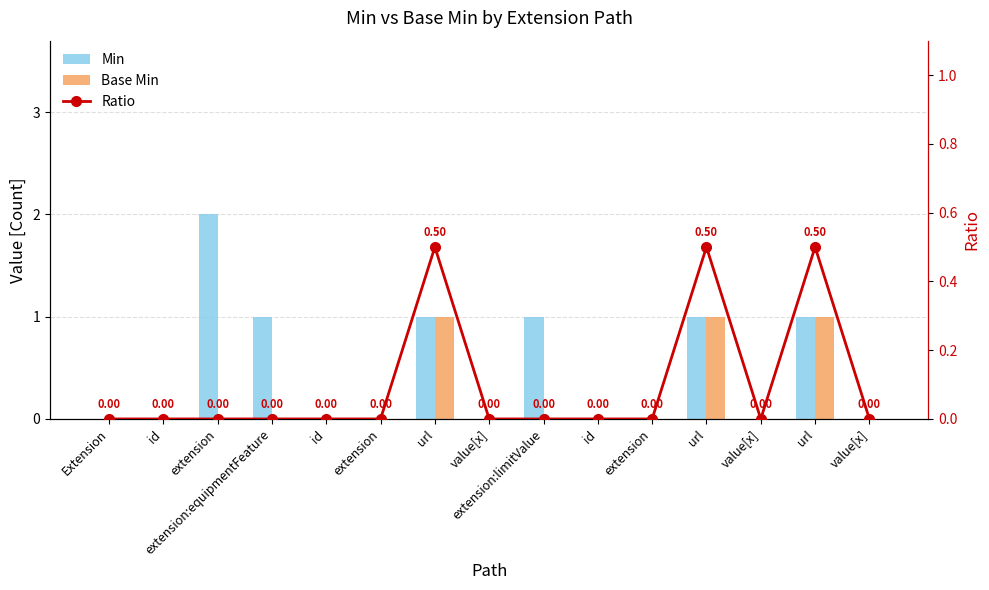

Does the chart contain any negative values?

No